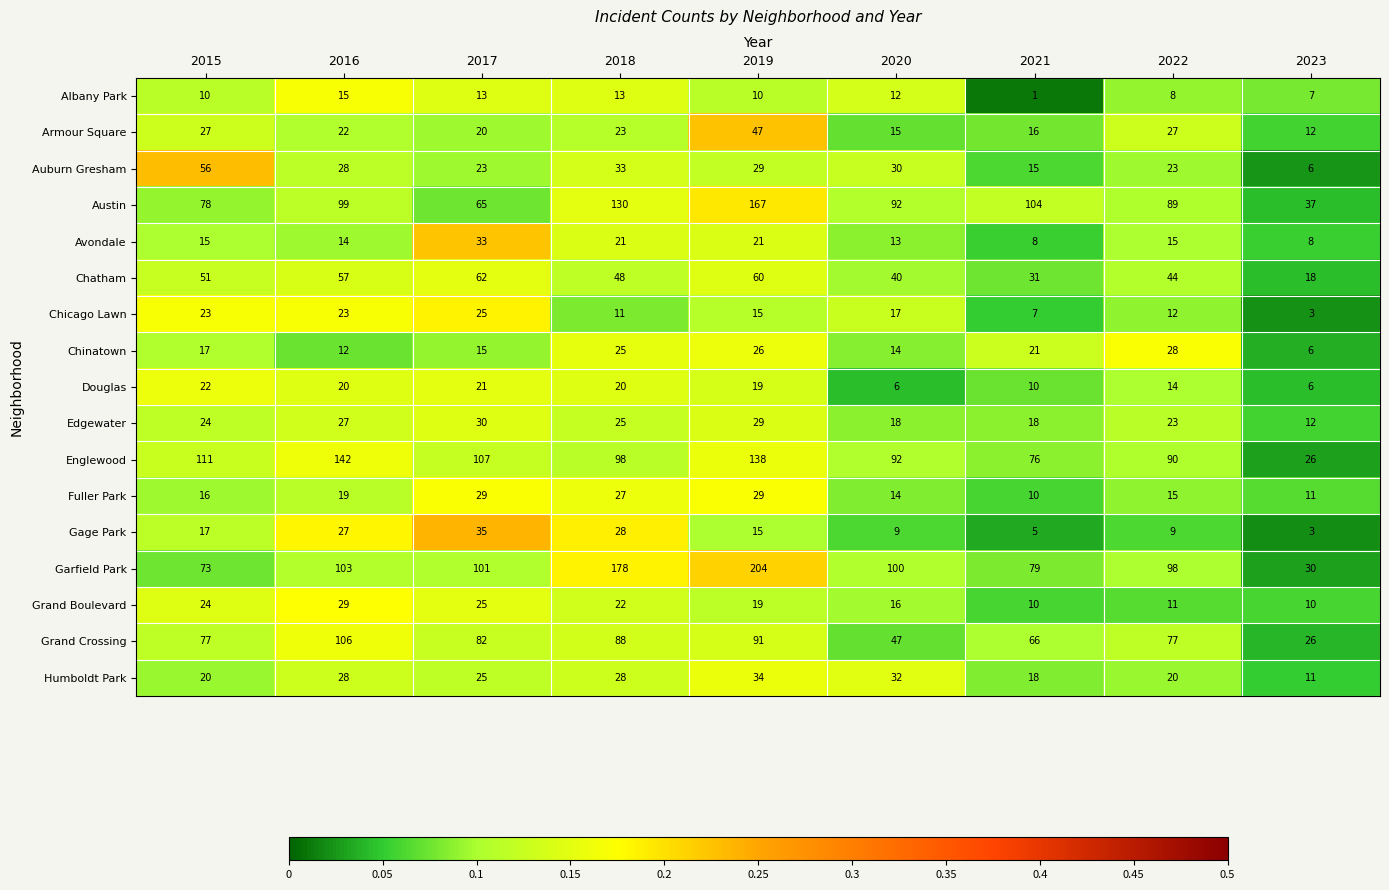

What is the difference between the highest and lowest values at 2023?

34